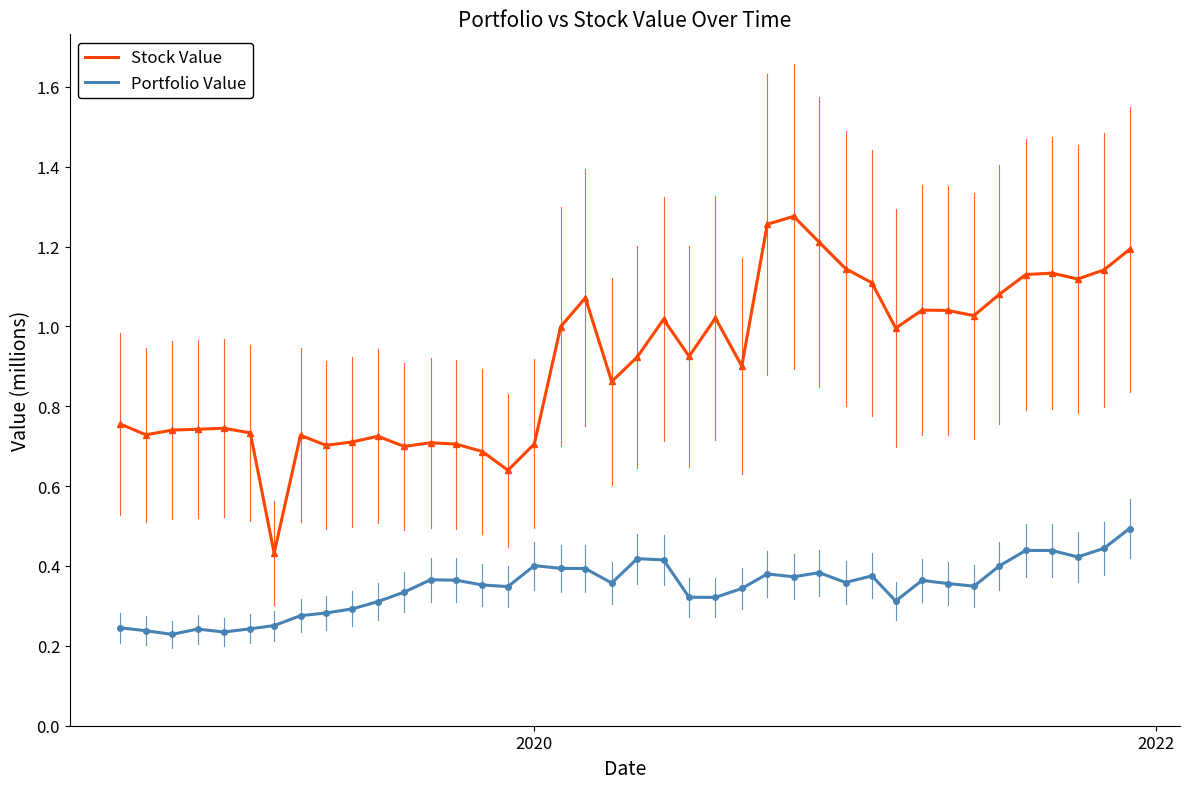

Which series has the largest range (max minus min)?

Stock Value